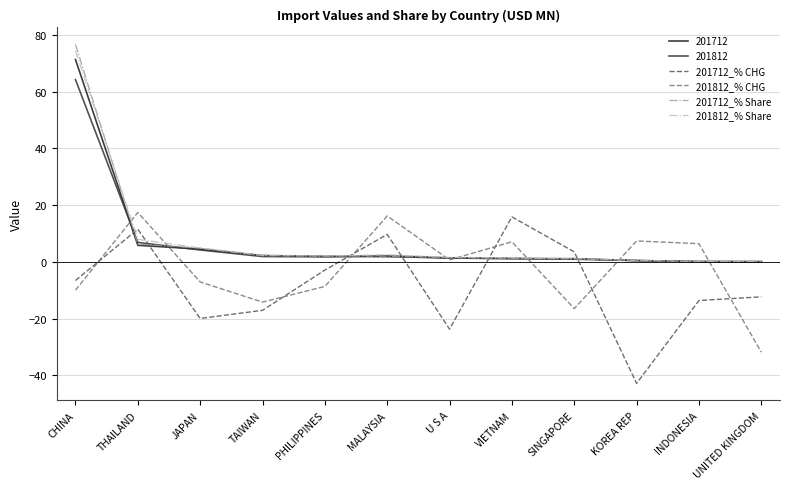

The 201712_% Share series shows 2.1 at PHILIPPINES. True or false?

True